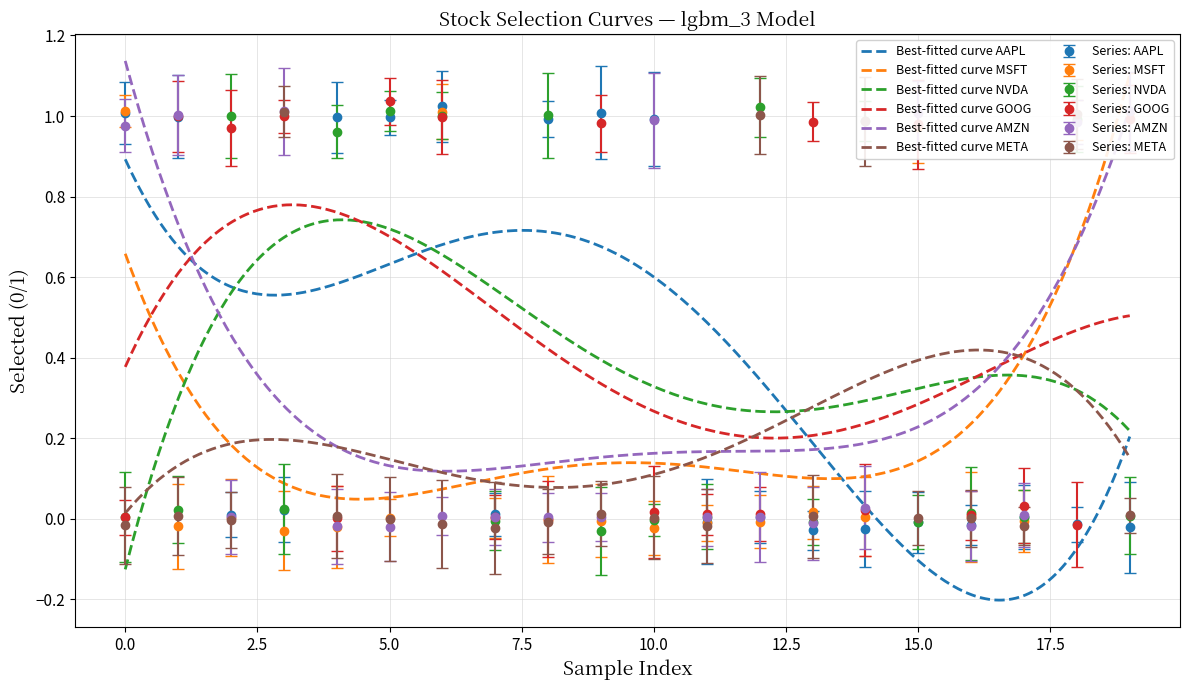

The value of AMZN at 5 is -0.0. True or false?

True